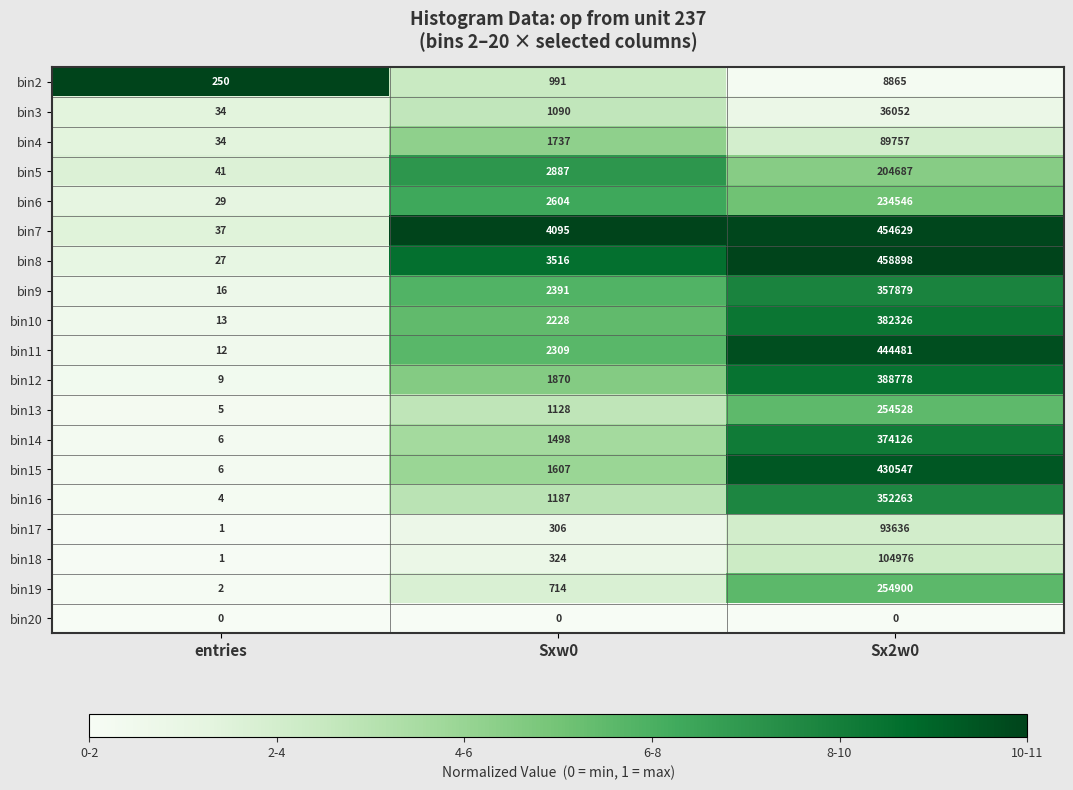

Rank the series at Sx2w0 from lowest to highest value.

bin20, bin2, bin3, bin4, bin17, bin18, bin5, bin6, bin13, bin19, bin16, bin9, bin14, bin10, bin12, bin15, bin11, bin7, bin8